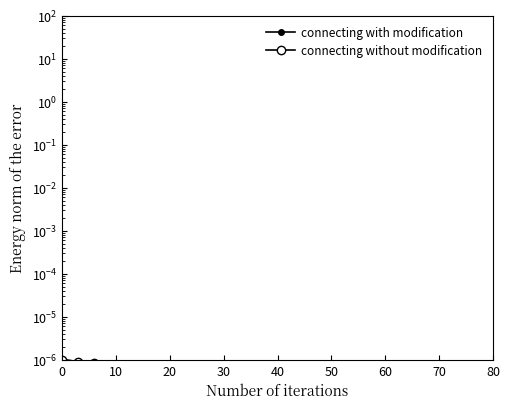

In connecting without modification, how many points are lower than both neighbors (excluding endpoints)?

1